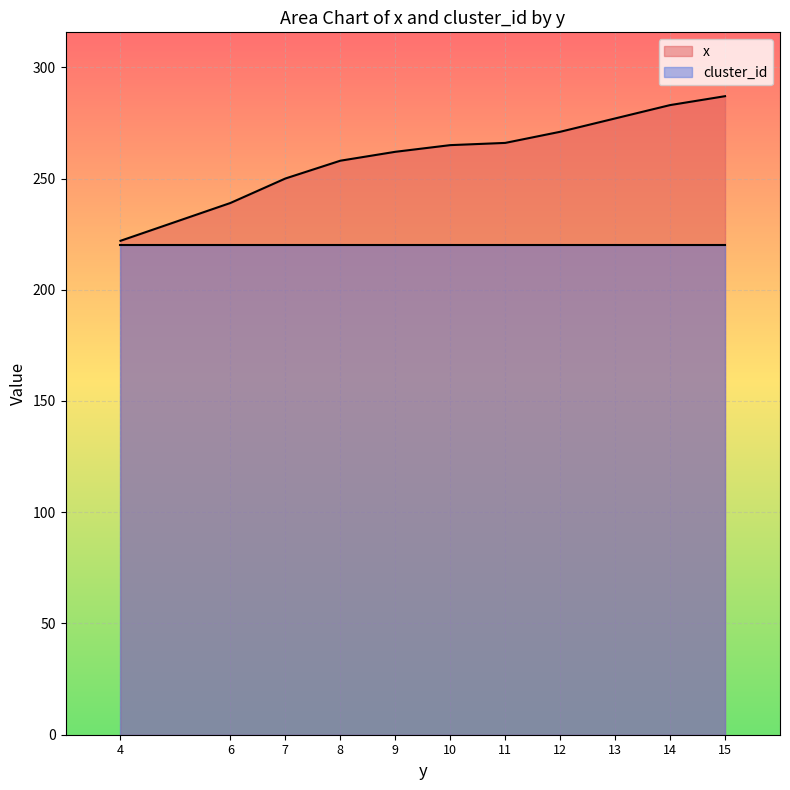

The chart shows a value of 239 at 6. True or false?

True